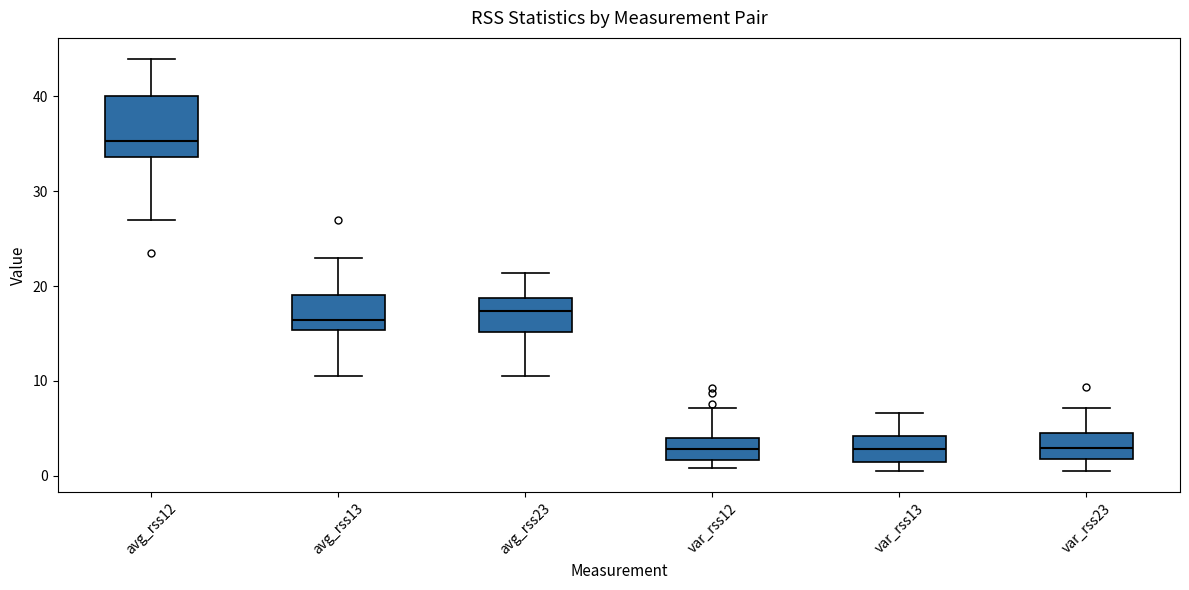

Comparing the boxes themselves (not the whiskers), which one is the tallest?

avg_rss12